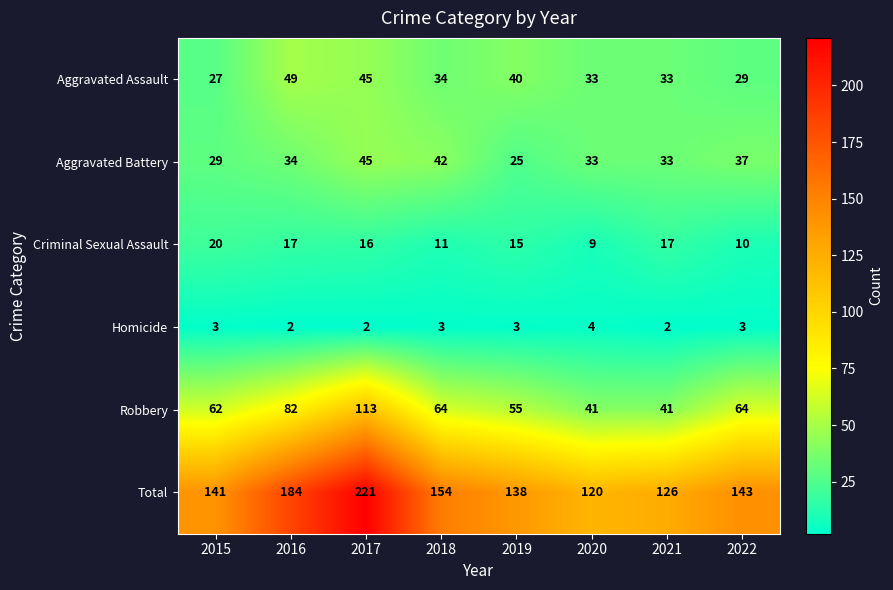

Which category has the highest value in the Homicide series?

2020